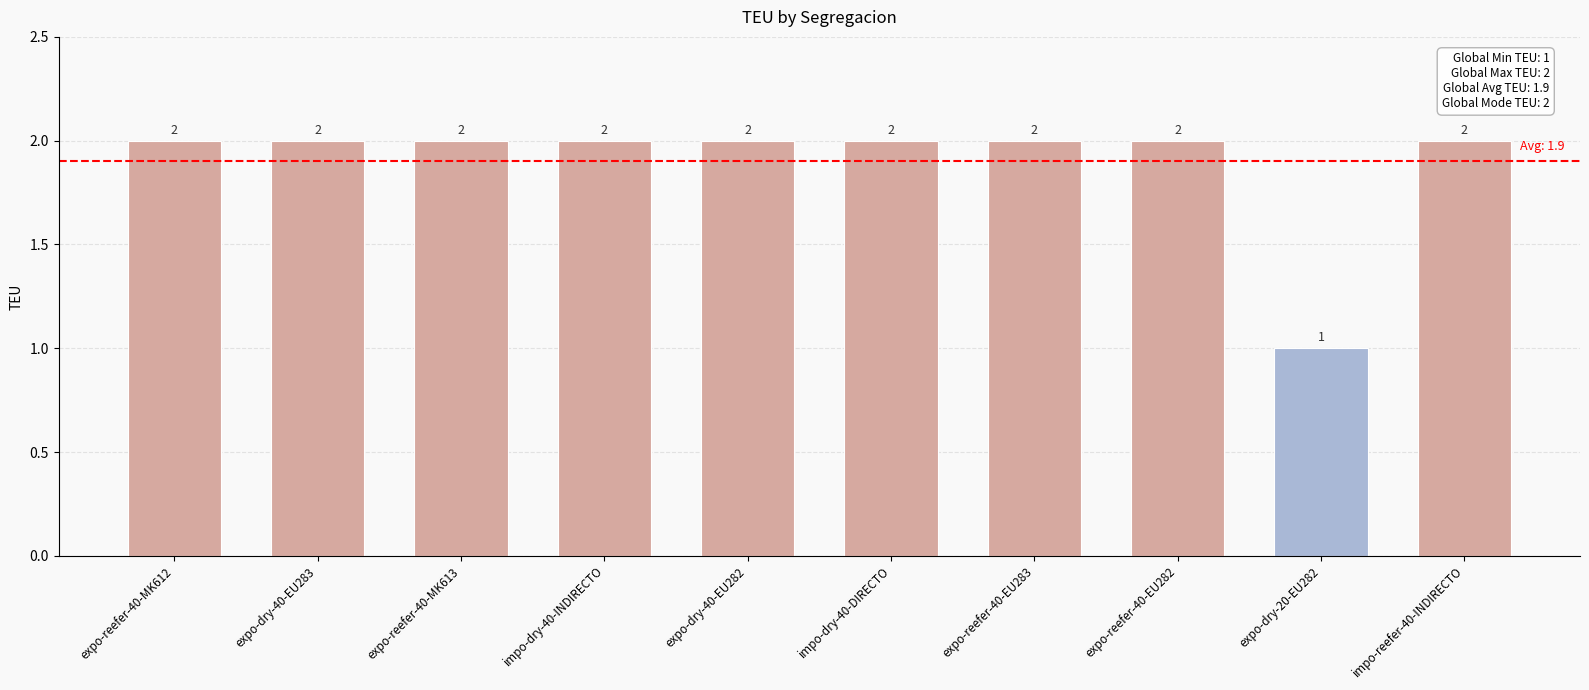

What is the label of the 5th bar from the right?

impo-dry-40-DIRECTO